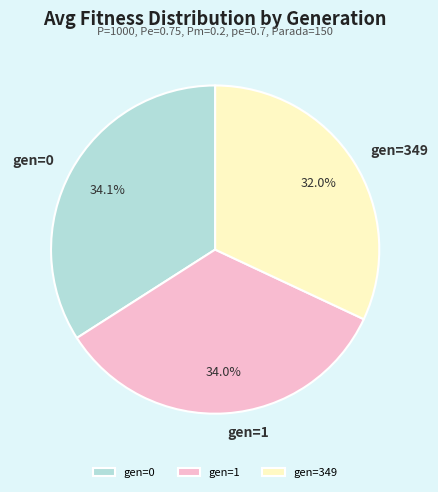

The gen=349 slice represents 41% of the pie. True or false?

False